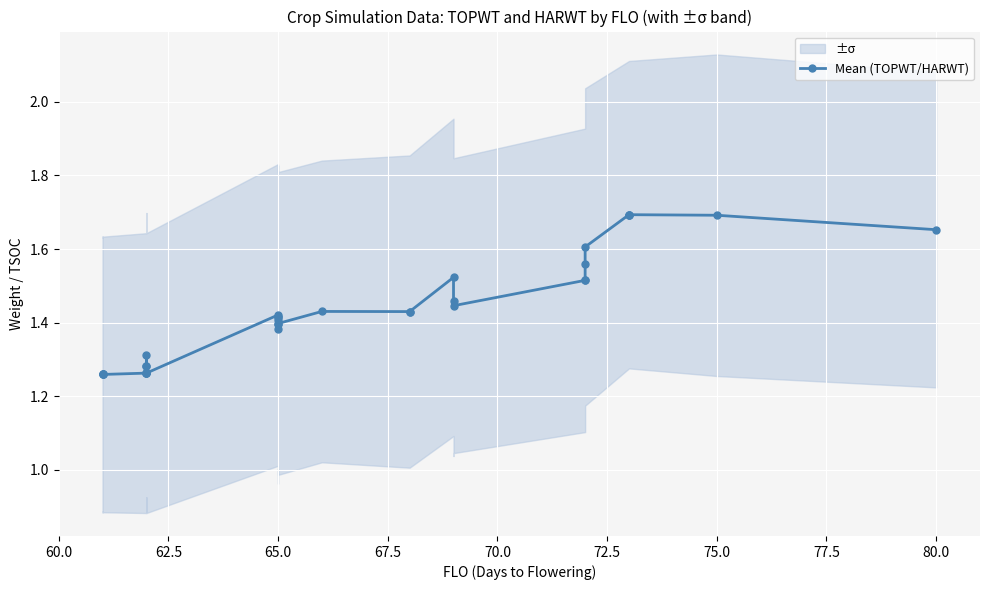

True or false: there are more than 0 points higher than both neighbors.

True